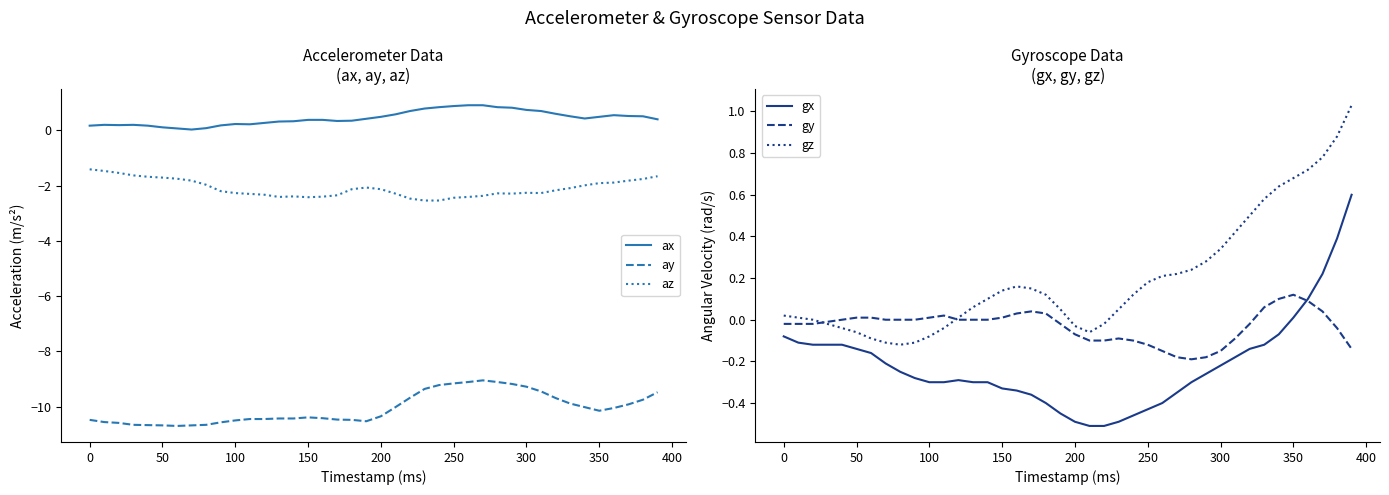

What is the difference between the ax values at 300 and 150?

0.4